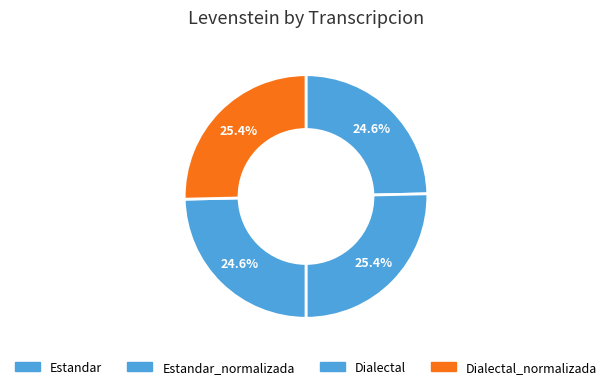

Does any single category account for the majority?

No